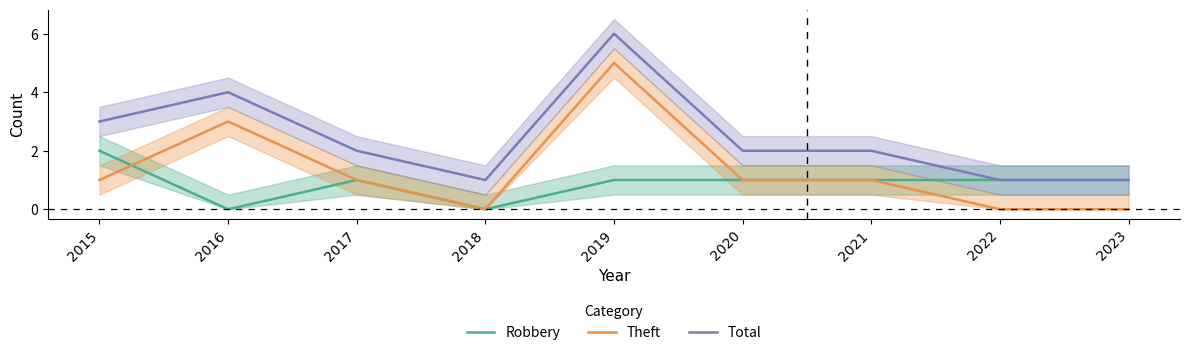

The Robbery series shows 0 at 2023. True or false?

False